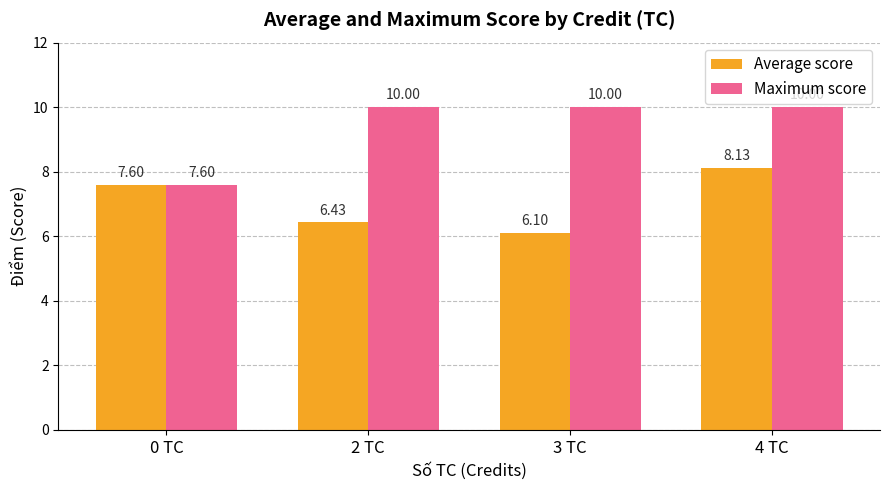

What position from the left is 3 TC?

3